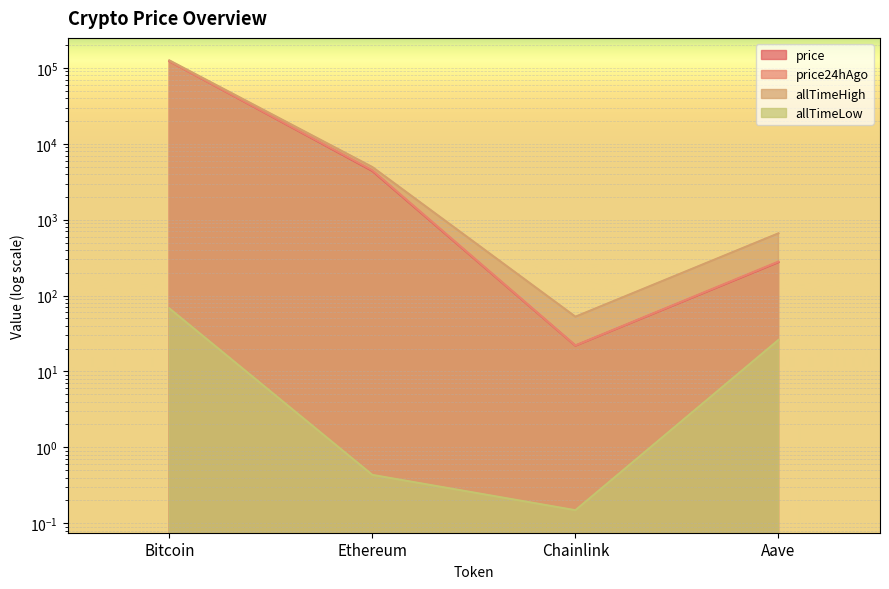

List the labels in order of price24hAgo value, smallest first.

Chainlink, Aave, Ethereum, Bitcoin